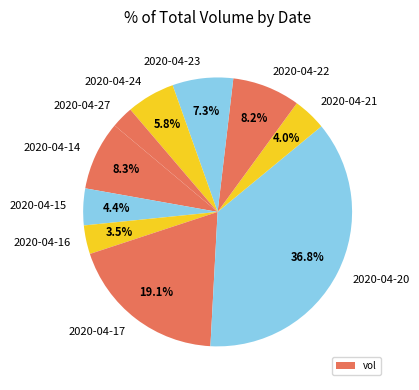

Does 2020-04-22 account for over 50% of the chart?

No